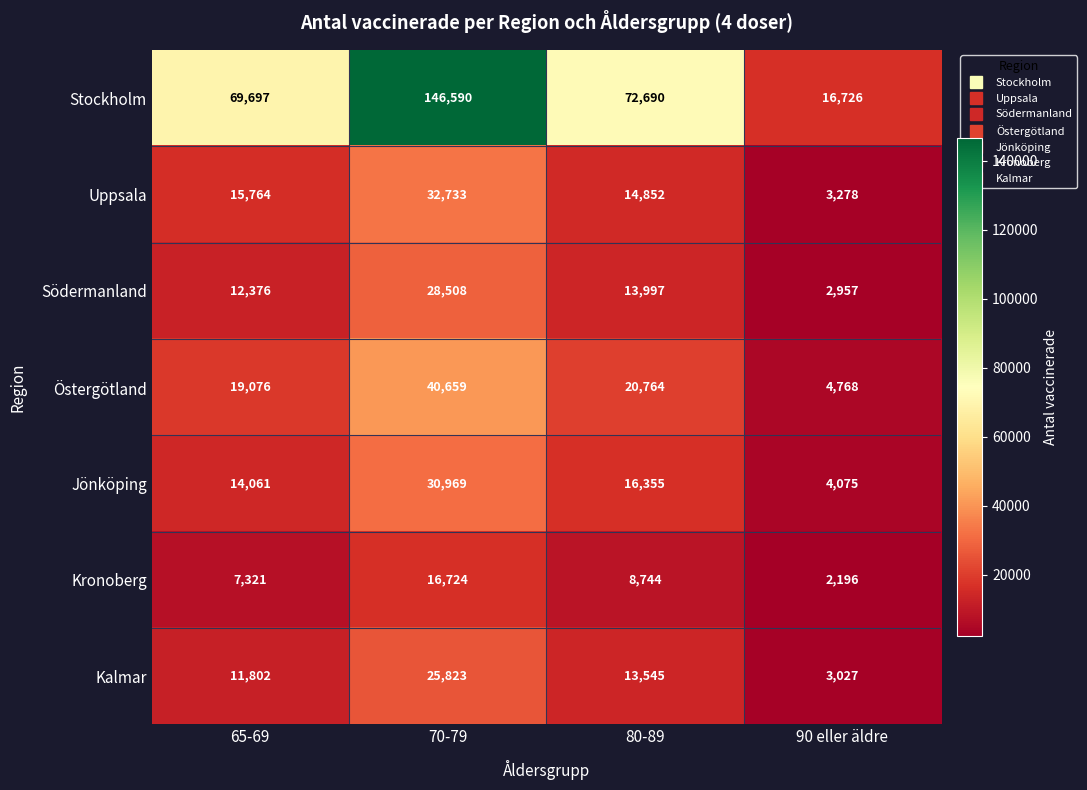

What is the difference between the second highest and minimum values in the Södermanland series?

11040